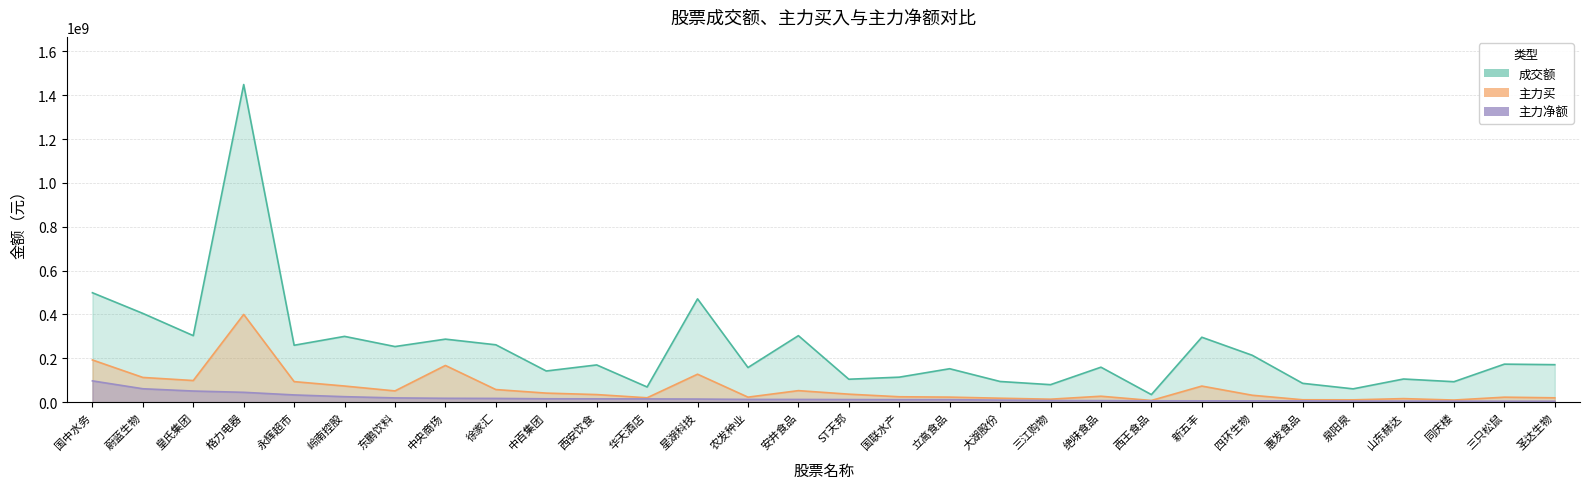

List the series in order of their overall mean, lowest first.

主力净额, 主力买, 成交额